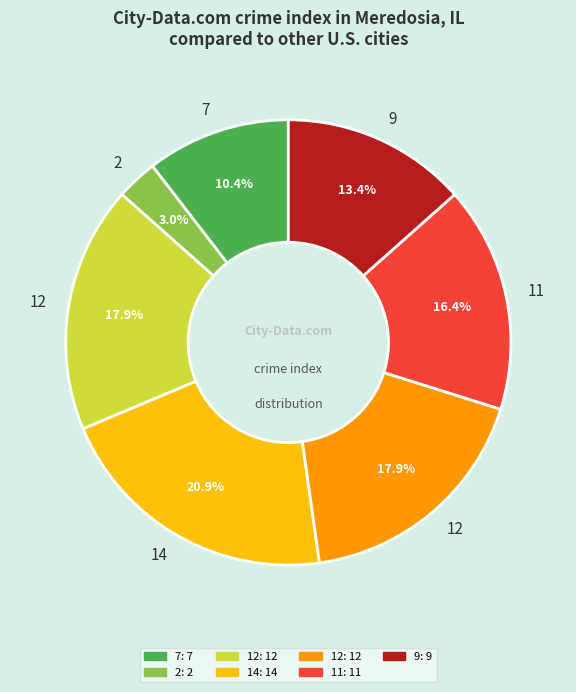

Is there any slice that represents more than half of the pie?

No